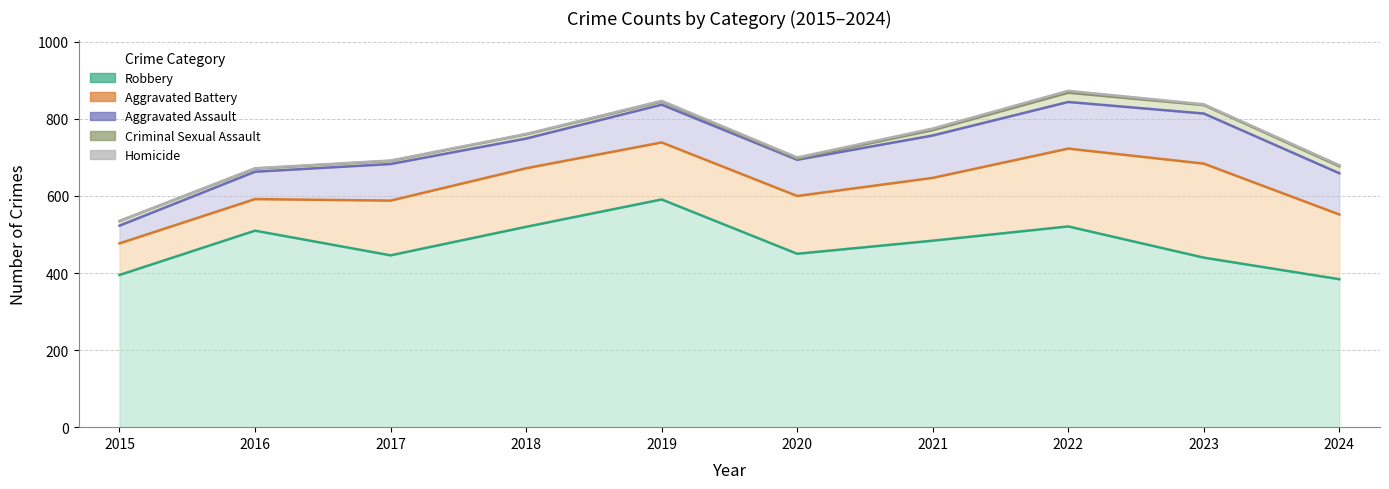

At which category does Aggravated Battery reach its first local peak?

2018